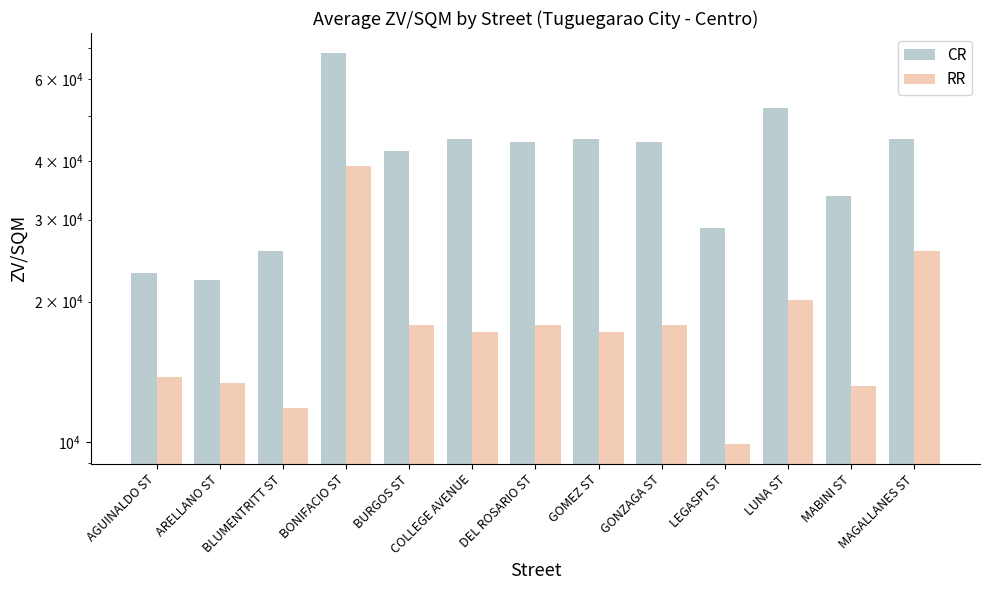

At how many categories does at least one series exceed 54845?

1